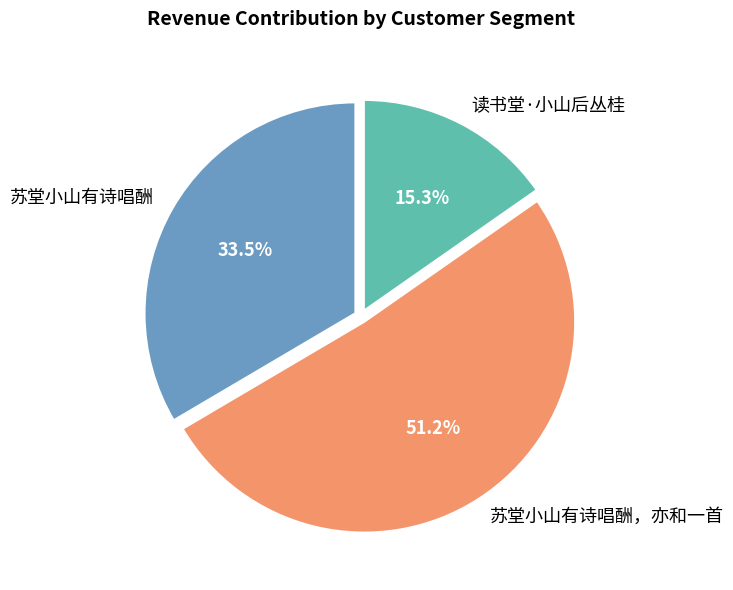

Is 读书堂·小山后丛桂 the majority of the pie?

No